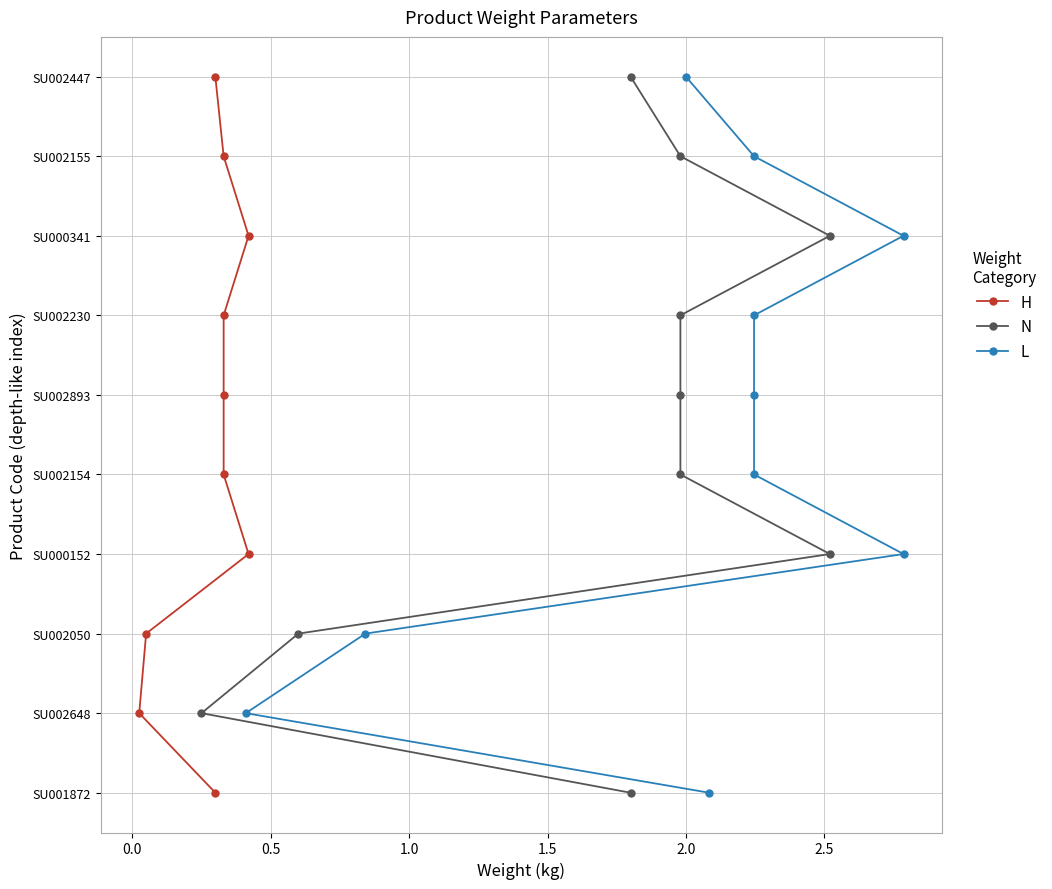

How many categories are shown in the chart?

10